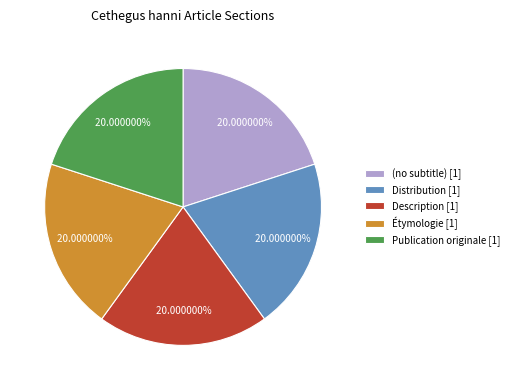

What percentage is the Description slice, to the nearest percent?

20%